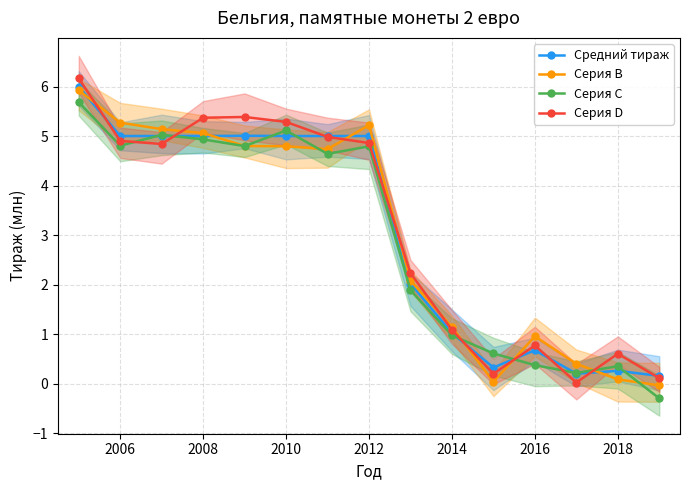

Is the value of Серия D at 2014 greater than the value of Серия B at 2018?

Yes